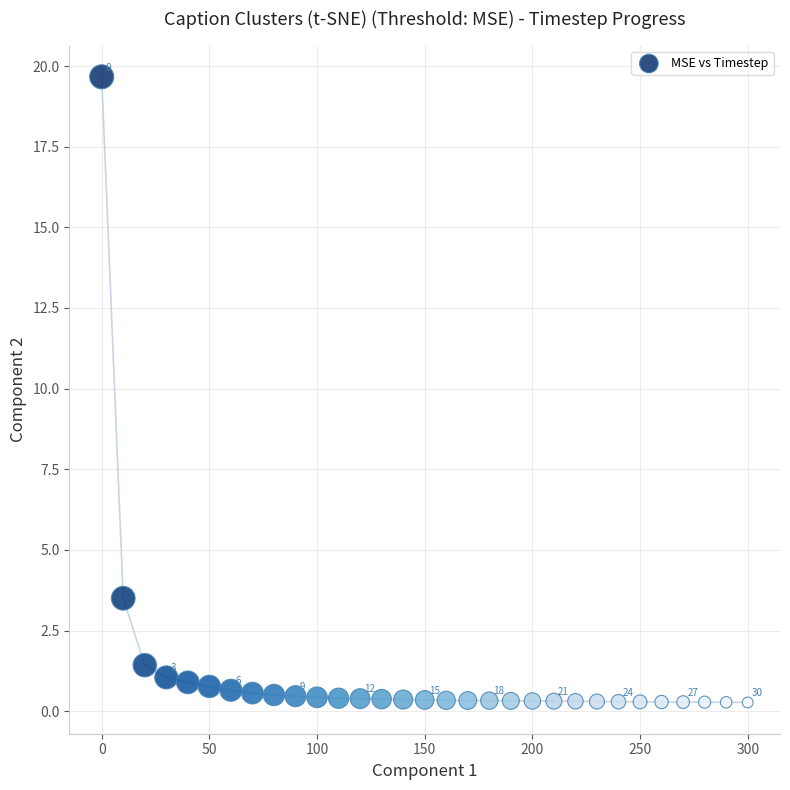

What is the range of Y values (max minus min)?

19.4